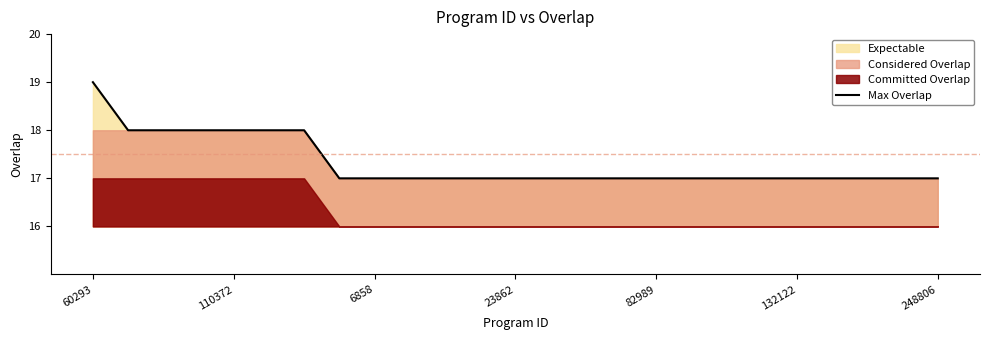

The value of Max Overlap at 82989 is 17. True or false?

True